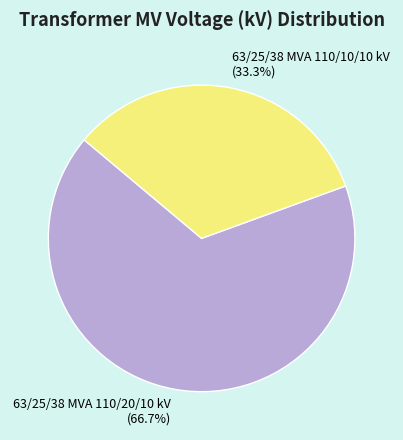

The 63/25/38 MVA 110/20/10 kV slice represents 81% of the pie. True or false?

False